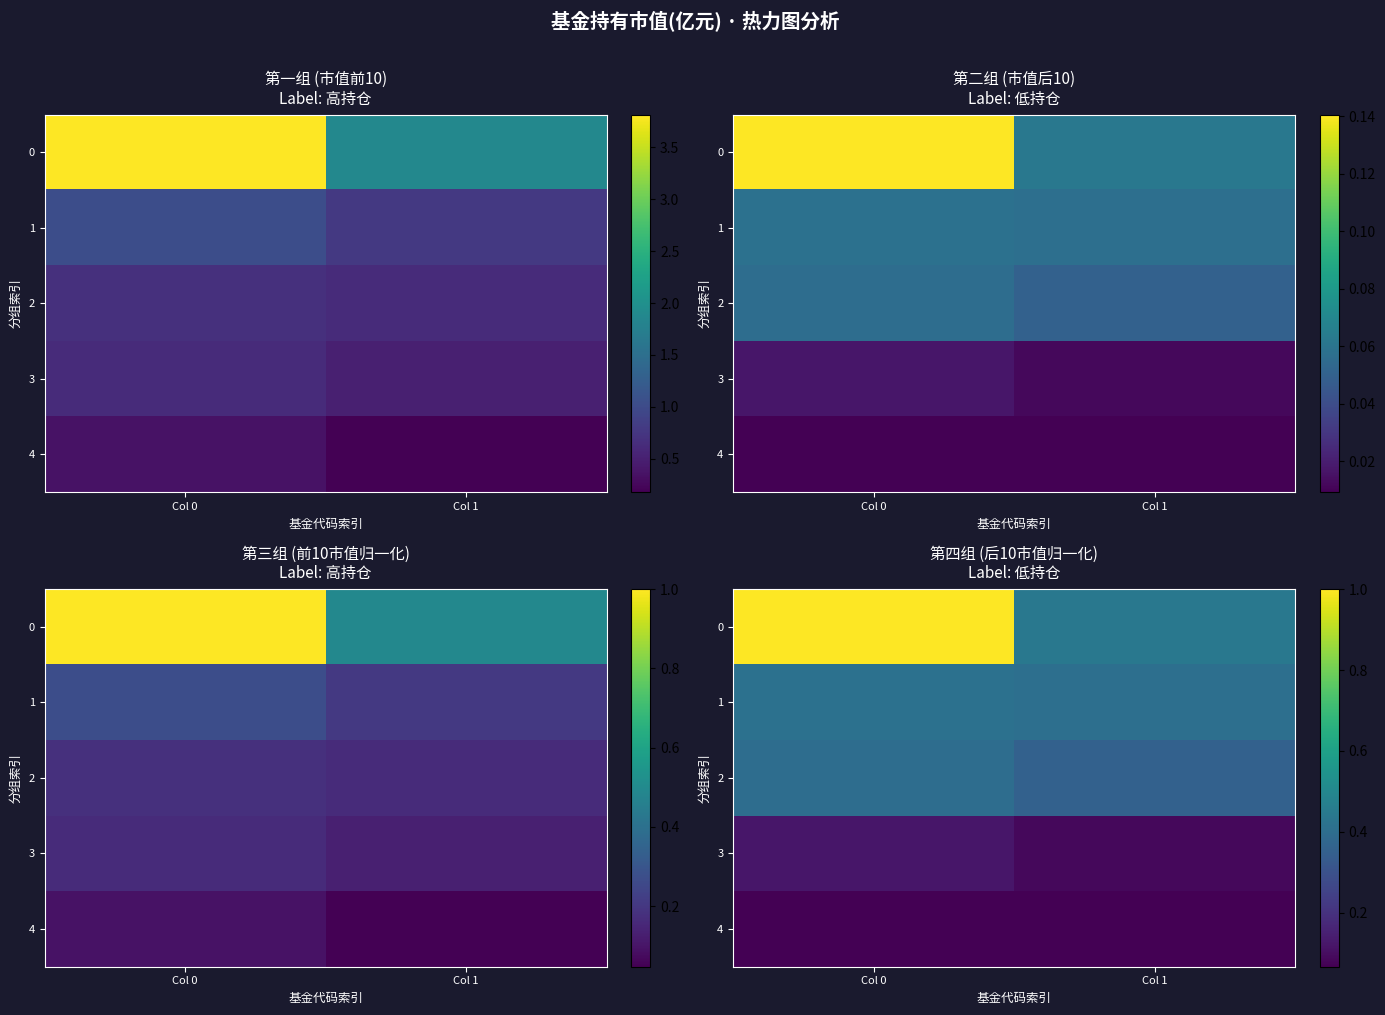

The 0 series shows 0.4 at Col 1. True or false?

True